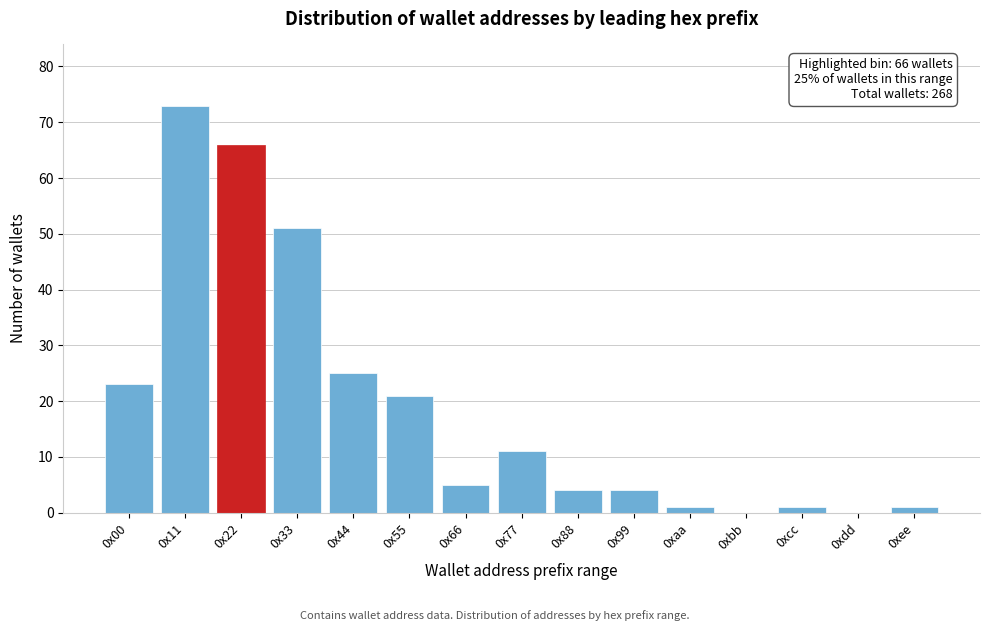

Reading left to right, list all the values displayed in this chart.

0x00=23	0x11=73	0x22=66	0x33=51	0x44=25	0x55=21	0x66=5	0x77=11	0x88=4	0x99=4	0xaa=1	0xbb=0	0xcc=1	0xdd=0	0xee=1